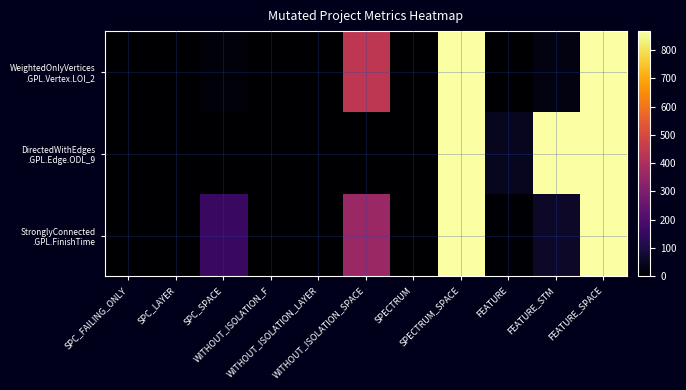

What is the maximum value shown in the chart?

867